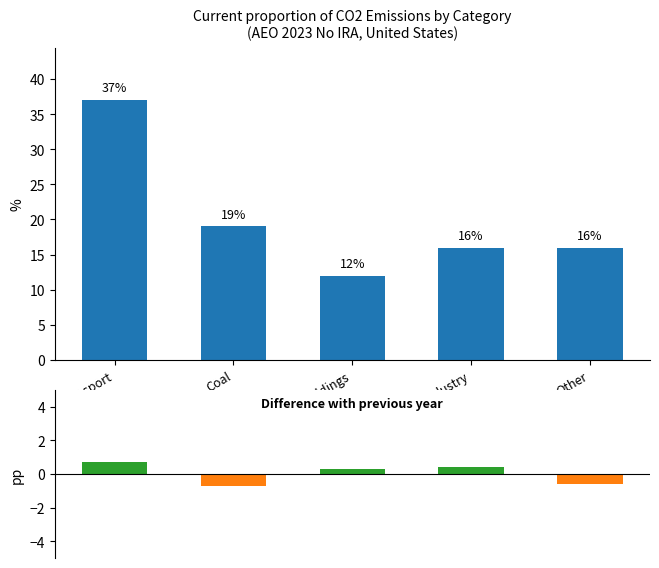

What is the sum of the Difference with previous year values at Transport and Industry?

1.1